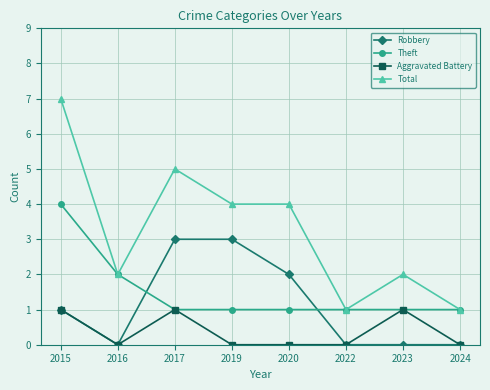

What is the value of the Total point at the 1st from the left?

7